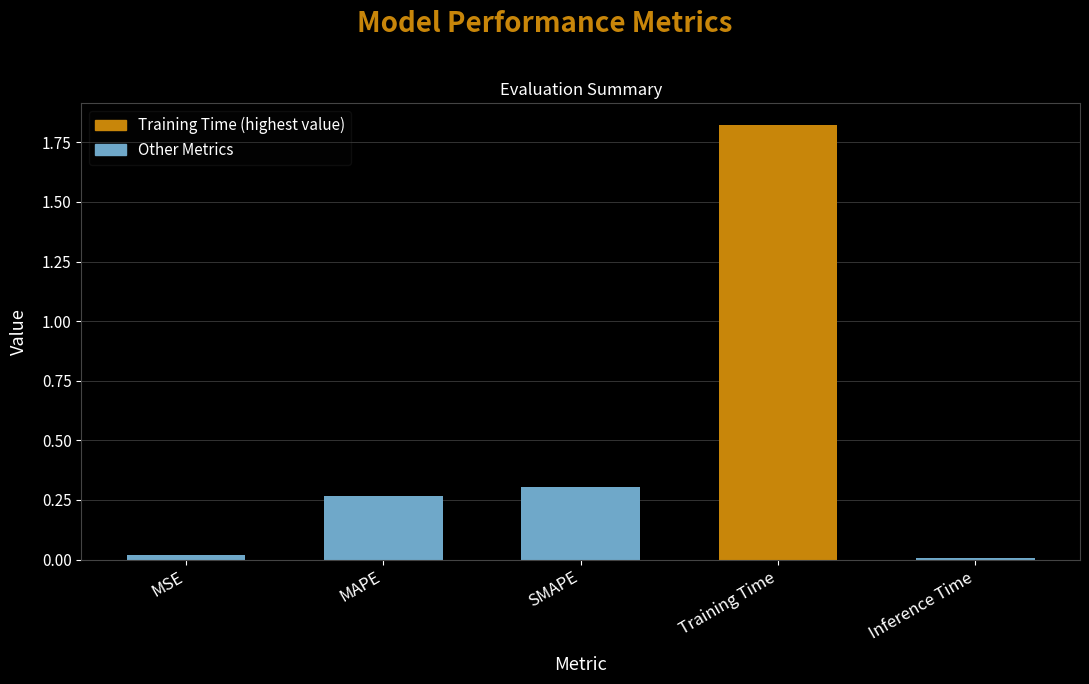

What position from the right is Inference Time?

1